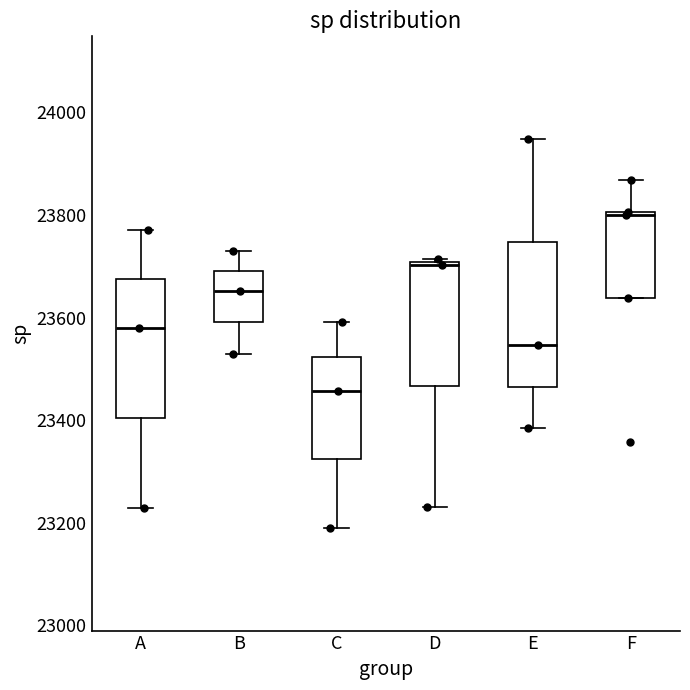

Reading left to right, transcribe this box plot: for each box, give where its median line is, the range the box spans, and where its two whiskers end, as read against the y-axis. The values are not printed on the chart, so give them approximately, as read against the axis.

A: median 23580, box 23400 to 23680, whiskers 23220 to 23780
B: median 23660, box 23600 to 23700, whiskers 23520 to 23740
C: median 23460, box 23320 to 23520, whiskers 23200 to 23600
D: median 23700, box 23460 to 23700, whiskers 23240 to 23720
E: median 23540, box 23460 to 23740, whiskers 23380 to 23940
F: median 23800, box 23640 to 23800, whiskers 23640 to 23860